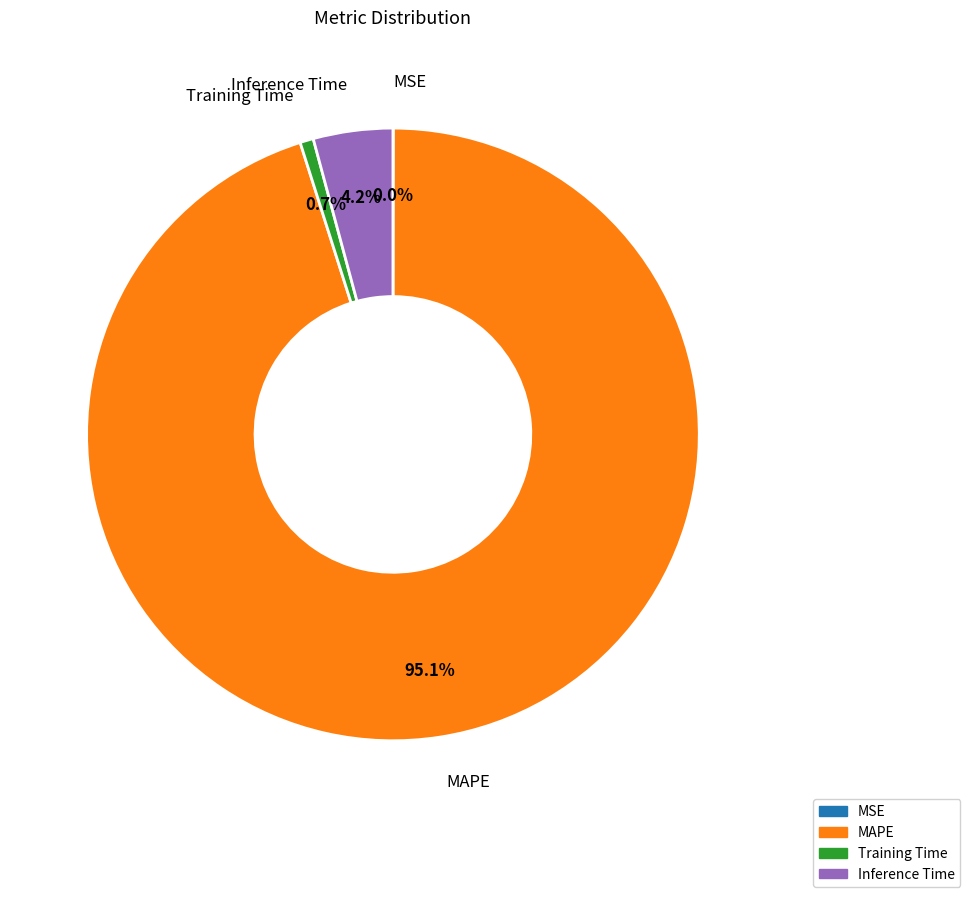

What is the largest slice in the pie chart?

MAPE